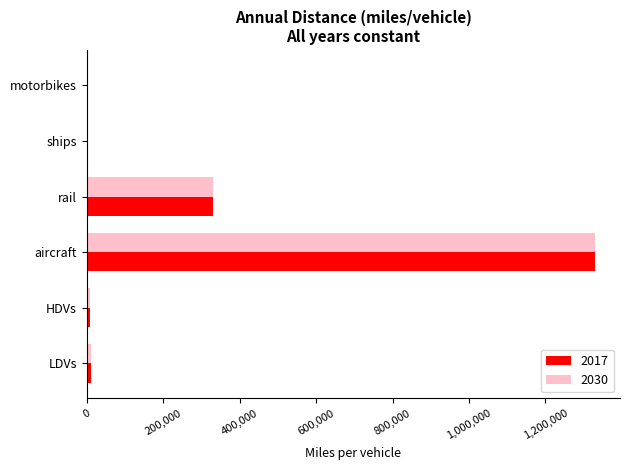

Which category has the highest value in the 2017 series?

aircraft